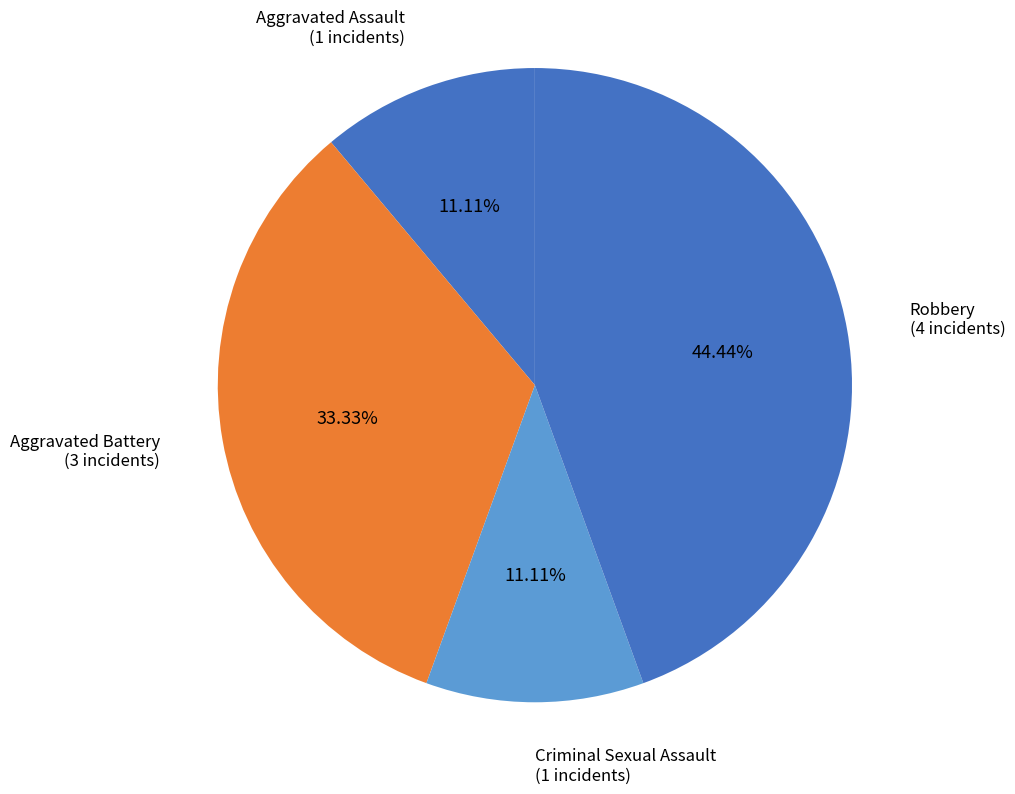

Which category has the biggest portion of the pie?

Robbery